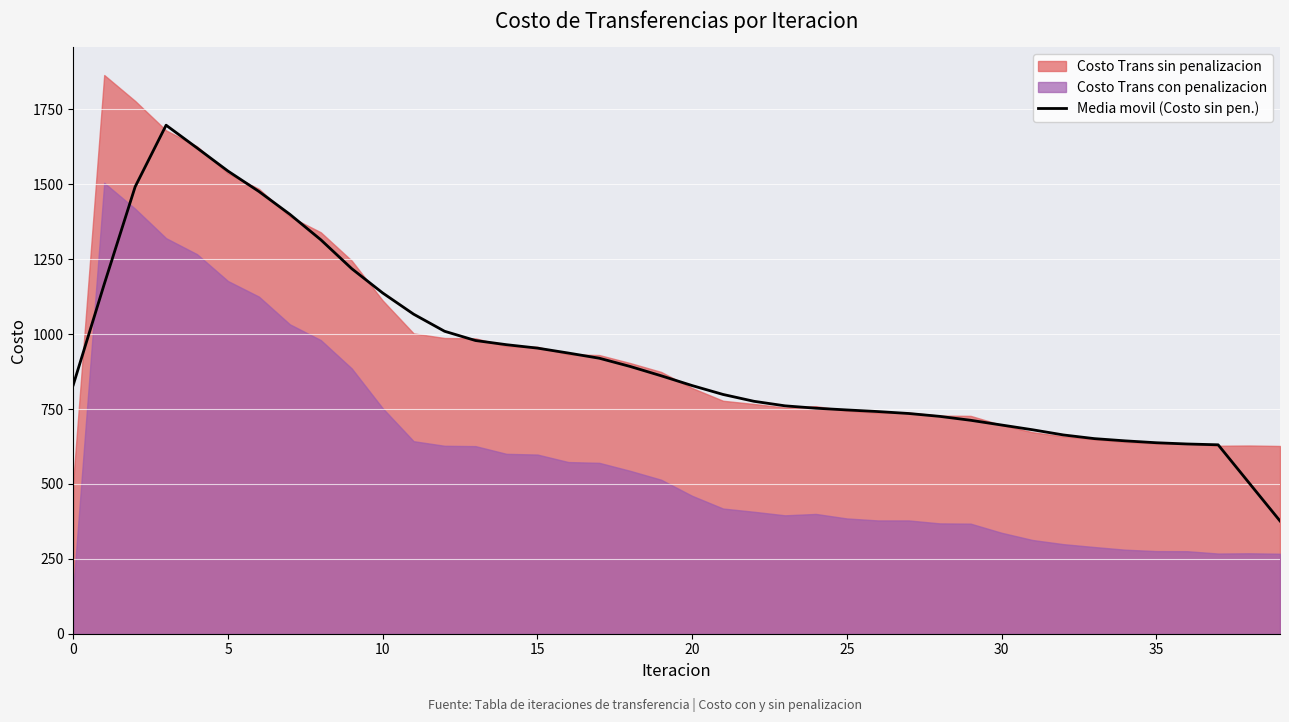

What is the minimum value for Media movil (Costo sin pen.)?

376.5